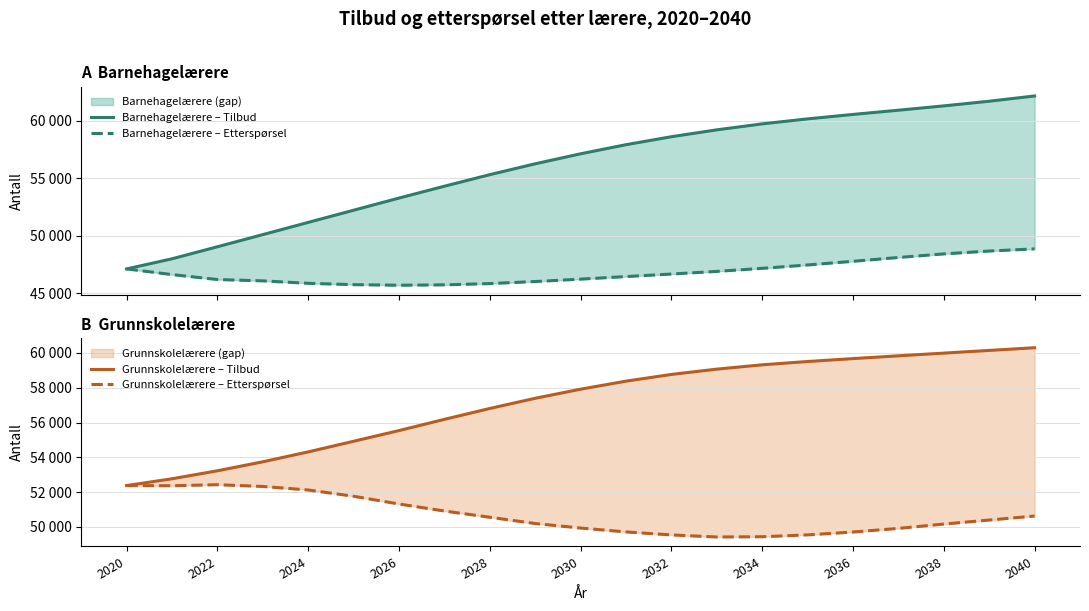

Which series has the widest spread of values?

Barnehagelærere – Tilbud